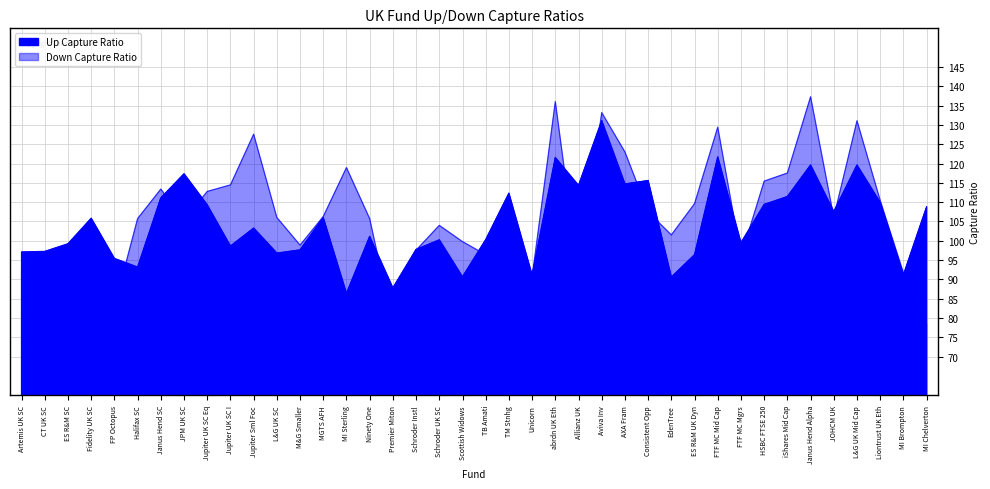

At how many categories does at least one series exceed 122?

7